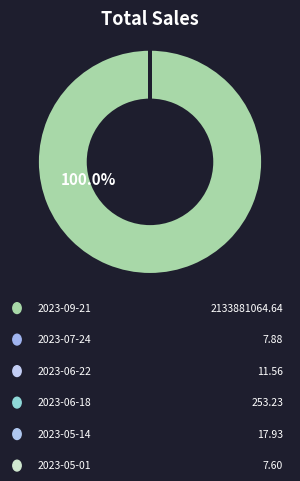

Which slice is the smallest?

2023-05-01